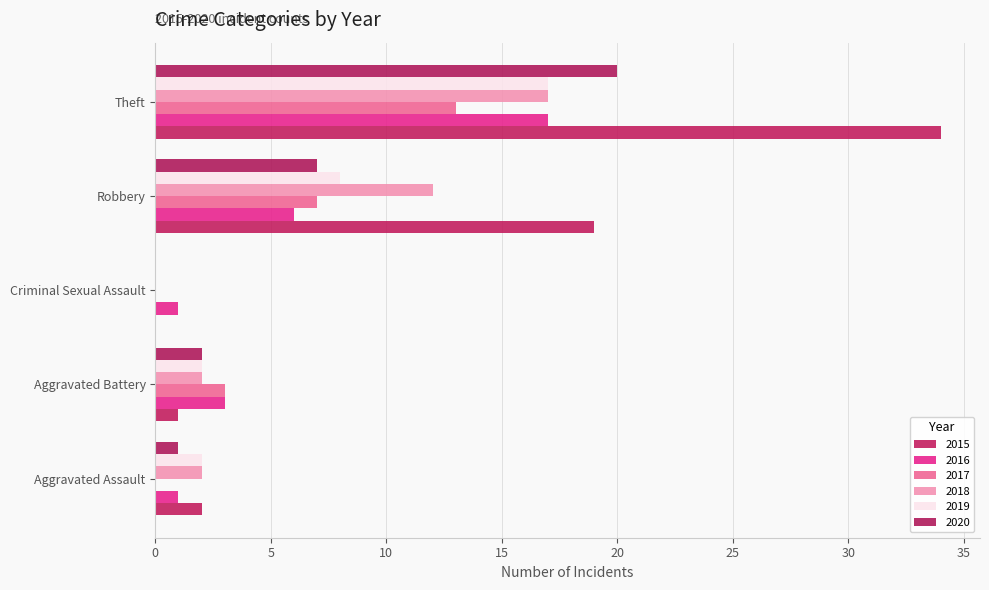

Is it true that 2016 equals 0 at Criminal Sexual Assault?

False